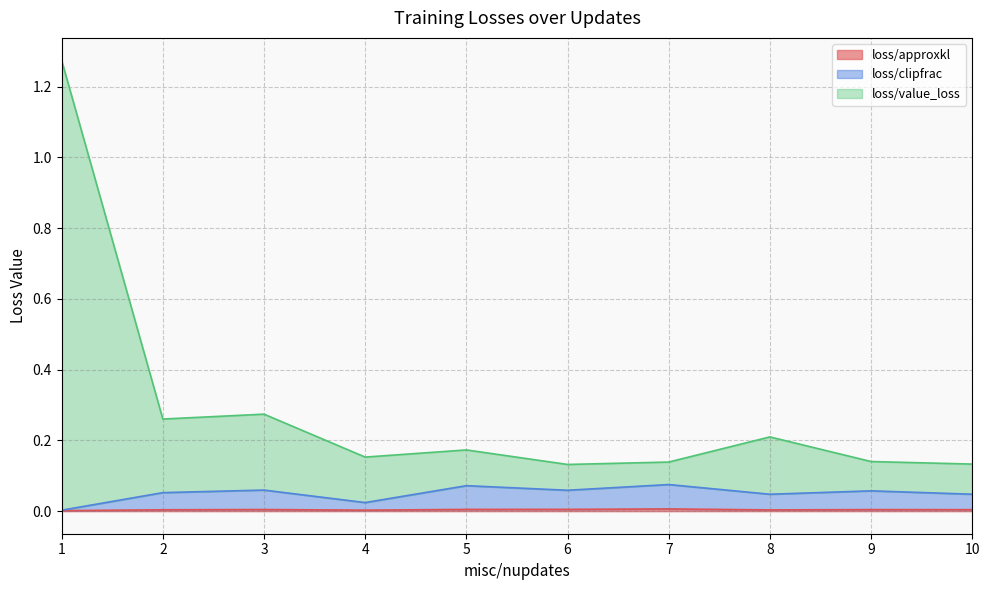

True or false: loss/approxkl and loss/value_loss cross at least once.

False